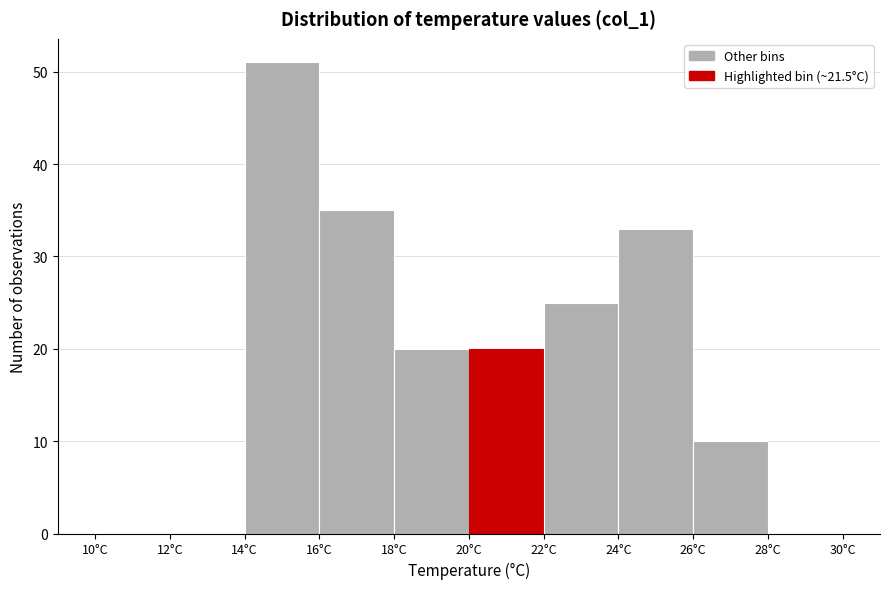

Which range on the x-axis has the tallest bar?

14 to 16